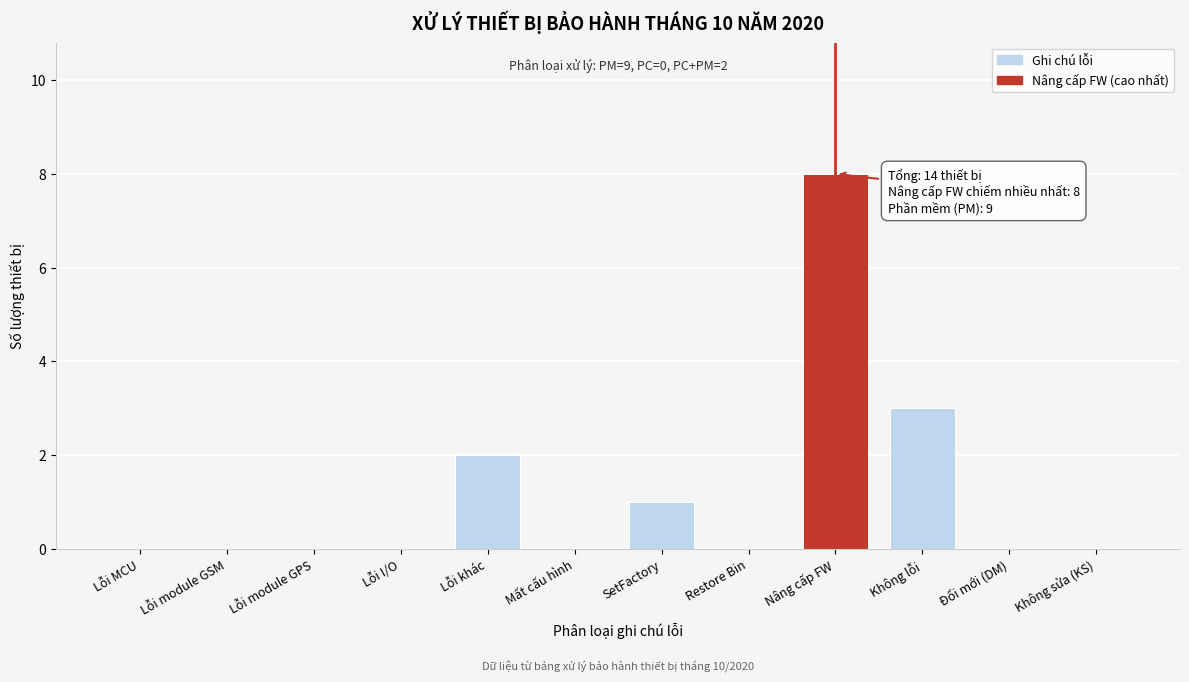

Reading left to right, what are all the values shown in this chart?

Lỗi MCU=0	Lỗi module GSM=0	Lỗi module GPS=0	Lỗi I/O=0	Lỗi khác=2	Mất cấu hình=0	SetFactory=1	Restore Bin=0	Nâng cấp FW=8	Không lỗi=3	Đổi mới (DM)=0	Không sửa (KS)=0